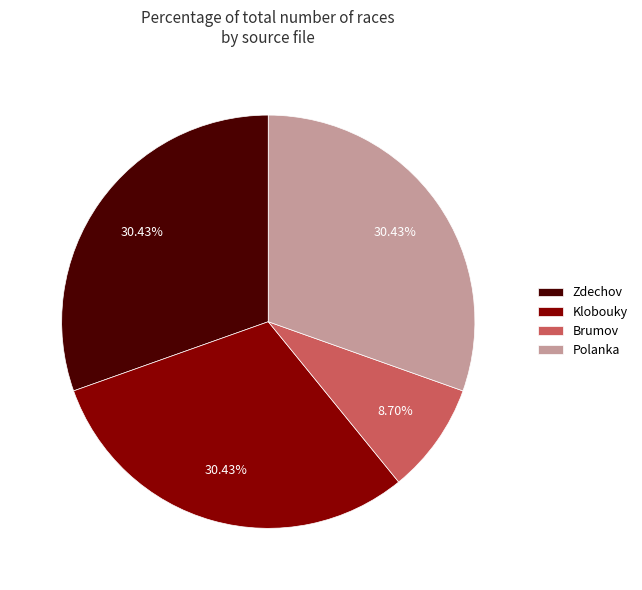

Count the number of slices in the pie.

4